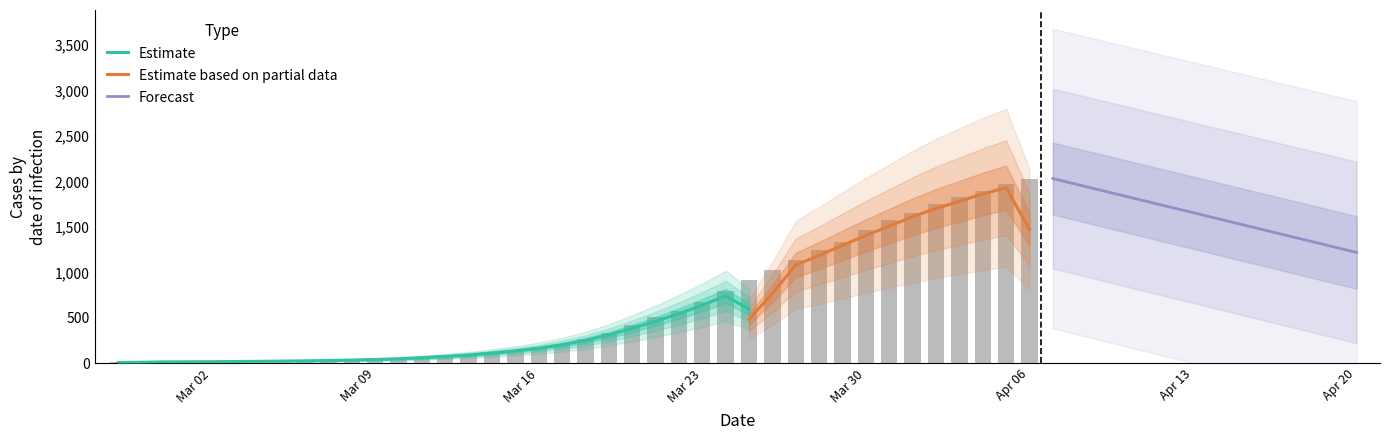

Approximately how many times larger is the value at 2020-03-14 compared to 2020-03-22?

0.2